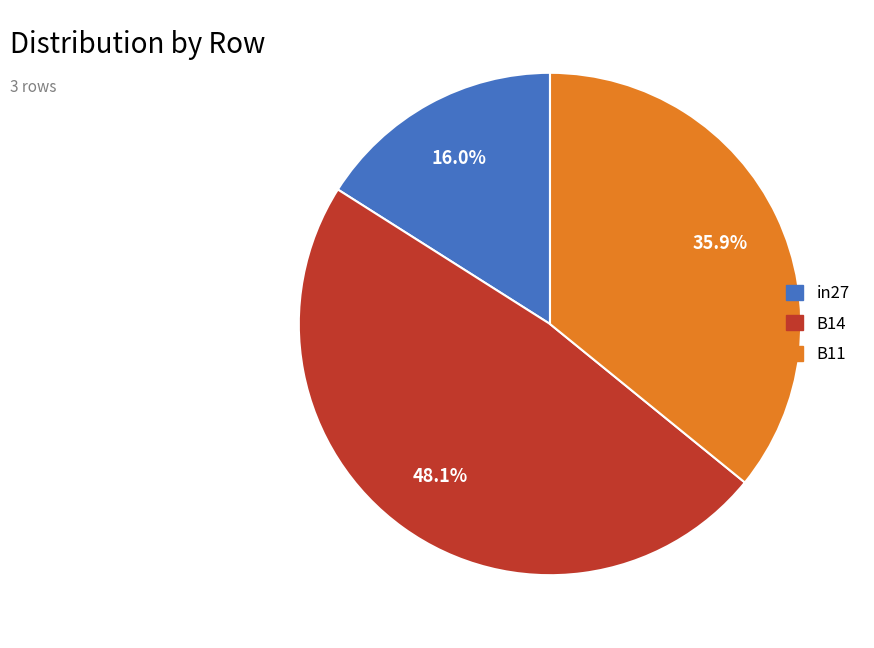

Combined, what portion of the pie is B14 and in27?

64.1%